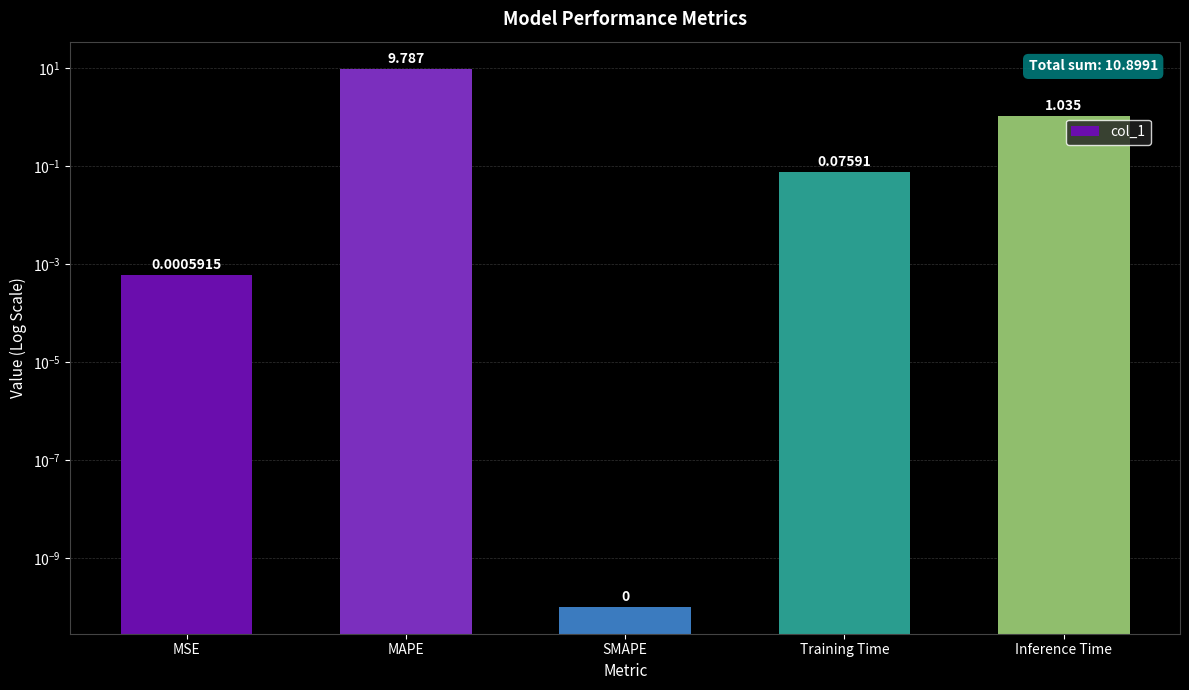

The chart shows a value of 0.1 at Training Time. True or false?

True